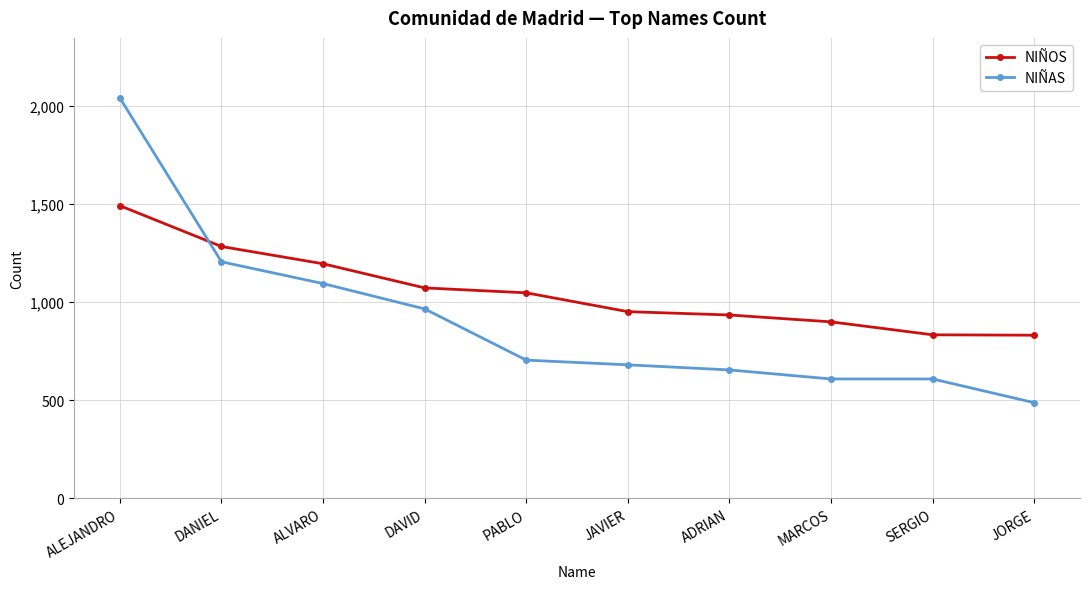

What is the label of the 5th point from the left?

PABLO